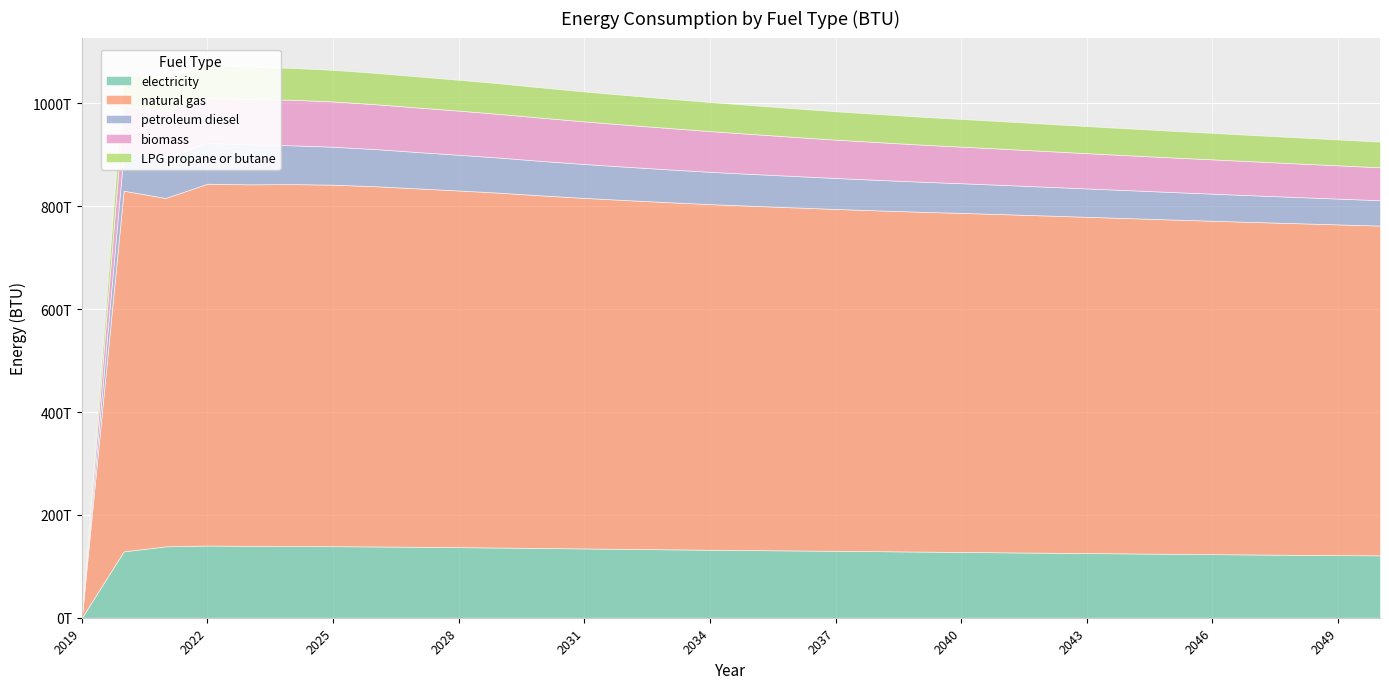

The value of electricity at 2023 is 214385680890565. True or false?

False